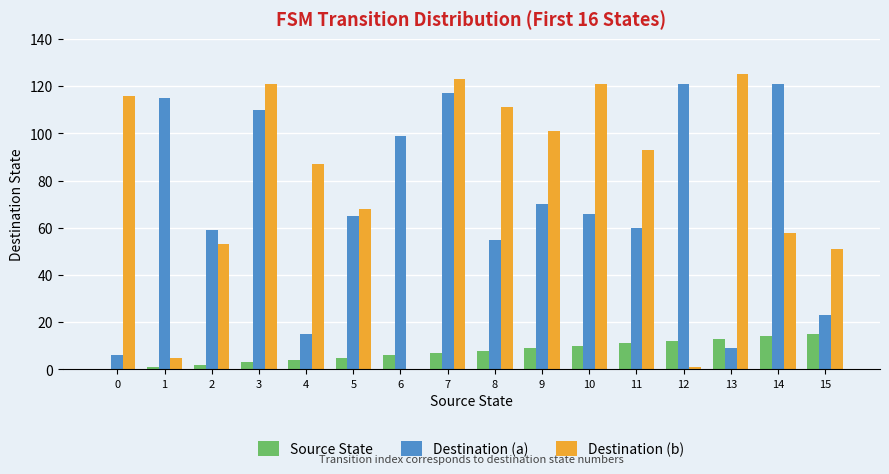

Is it true that Source State equals 2 at 2?

True